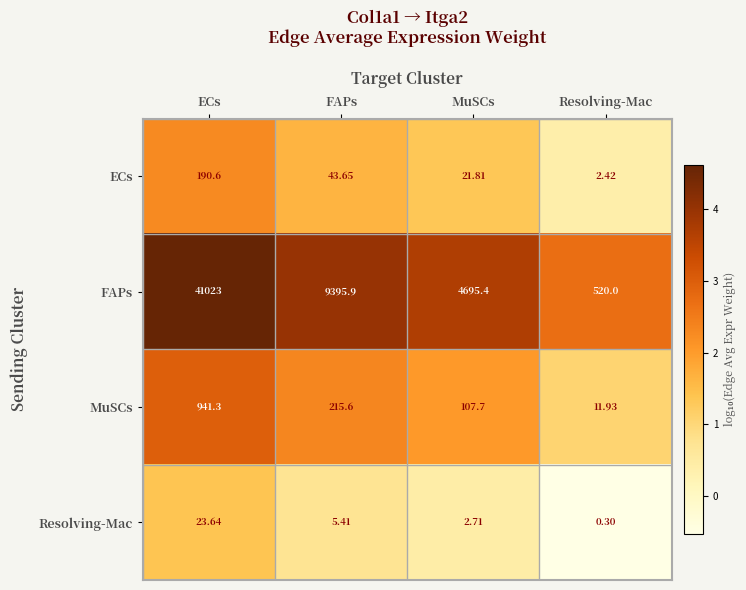

At which label does FAPs first exceed 9395?

ECs